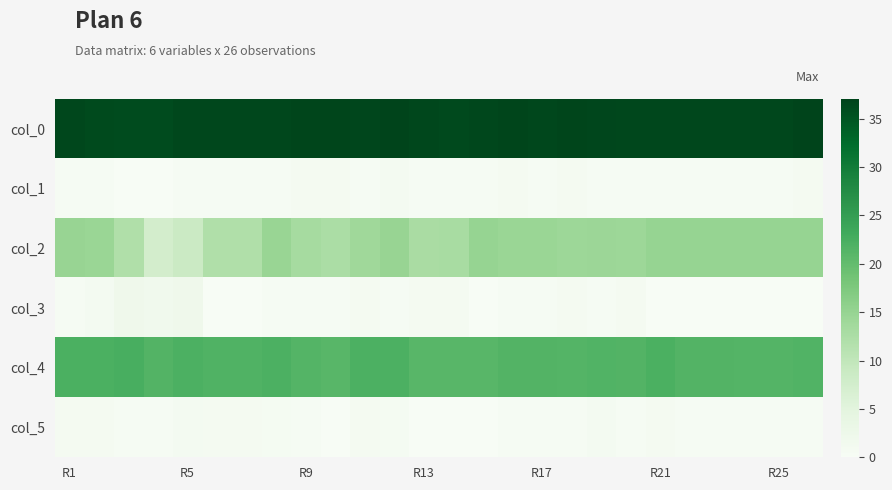

Reading left to right, transcribe all the data shown in this chart.

col_0: 36.5	36.2	36.0	36.0	36.5	36.5	36.5	36.5	36.8	36.8	36.7	37.0	36.5	36.3	36.5	36.8	36.5	36.8	36.7	36.5	36.5	36.5	36.5	36.5	36.5	37.0
col_1: 0.5	0.4	0.0	0.0	0.5	0.5	0.5	0.5	0.8	0.8	0.5	1.0	0.5	0.5	0.5	0.8	0.5	0.8	0.5	0.5	0.5	0.5	0.5	0.5	0.5	0.8
col_2: 14.8	14.5	12.0	7.5	8.7	12.0	12.0	14.7	13.2	12.7	14.0	14.8	12.8	13.0	15.0	14.5	14.5	14.2	14.3	14.2	15.0	15.0	15.0	15.0	15.0	15.0
col_3: 0.4	0.9	2.2	1.7	2.0	0.0	0.0	0.5	0.4	0.5	0.8	0.4	0.8	0.8	0.0	0.5	0.5	0.8	0.5	0.8	0.0	0.0	0.0	0.0	0.0	0.0
col_4: 22.2	22.2	22.5	21.5	22.0	21.8	21.8	22.0	21.2	21.0	22.0	22.0	21.0	21.0	21.0	21.5	21.5	21.2	21.7	21.5	22.2	21.5	21.5	21.3	21.3	21.7
col_5: 0.8	0.8	0.5	0.5	1.0	0.8	0.8	0.7	0.4	0.0	0.8	0.7	0.0	0.0	0.0	0.5	0.5	0.4	0.9	0.5	0.8	0.5	0.5	0.5	0.5	0.5